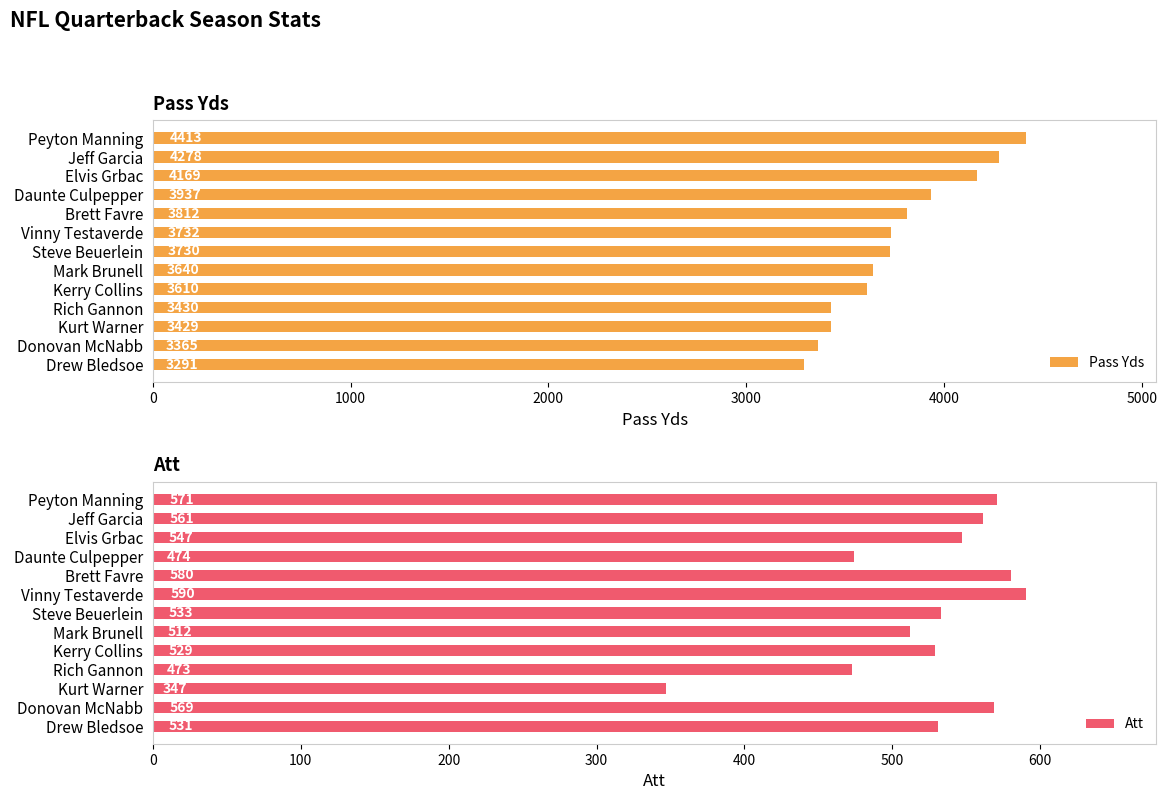

Reading left to right, what are all the values shown in this chart?

Pass Yds: 4413	4278	4169	3937	3812	3732	3730	3640	3610	3430	3429	3365	3291
Att: 571	561	547	474	580	590	533	512	529	473	347	569	531